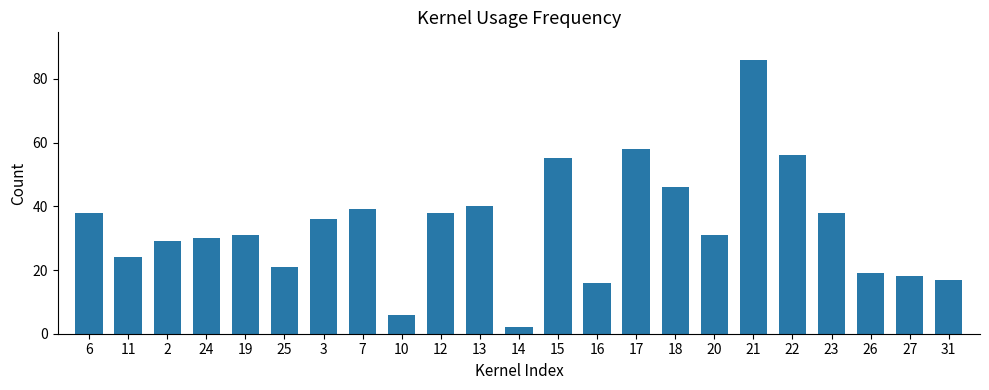

Which label corresponds to the largest value in the chart?

21